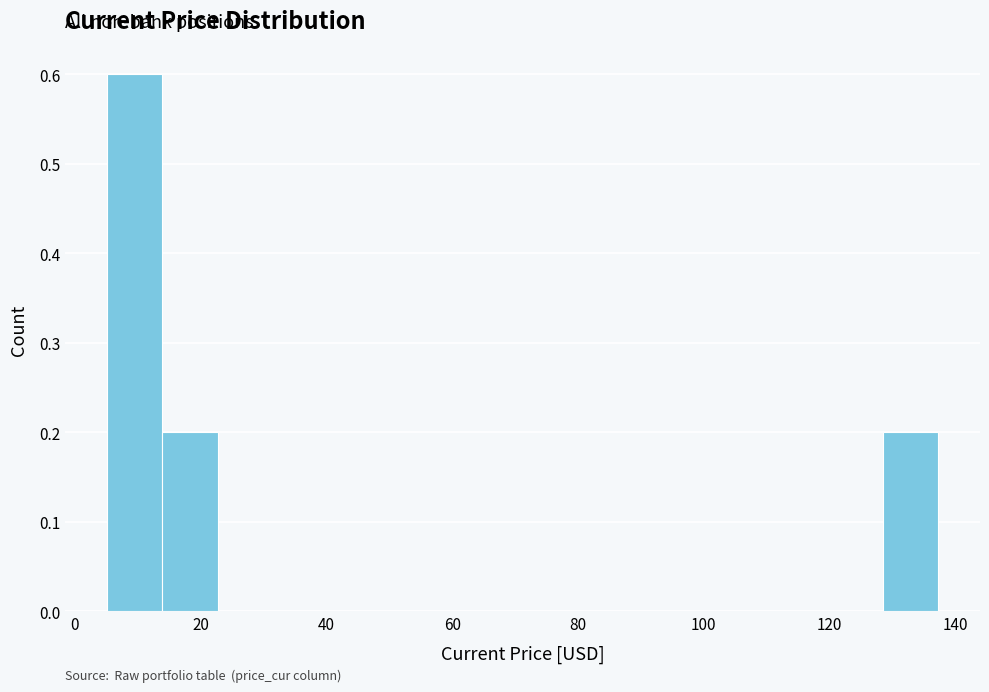

Over which range of the x-axis is the bar tallest?

6 to 14